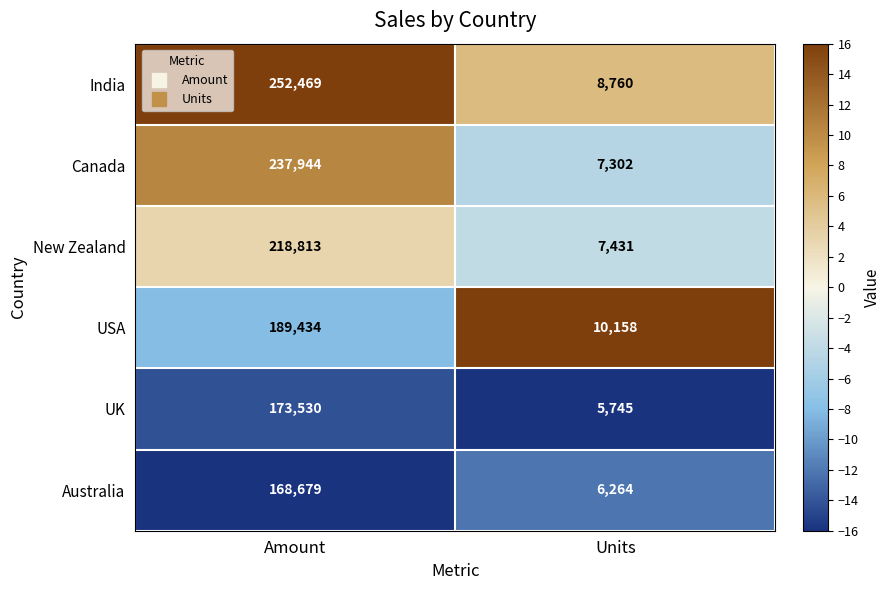

What is the sum of the Australia values at Amount and Units?

174943